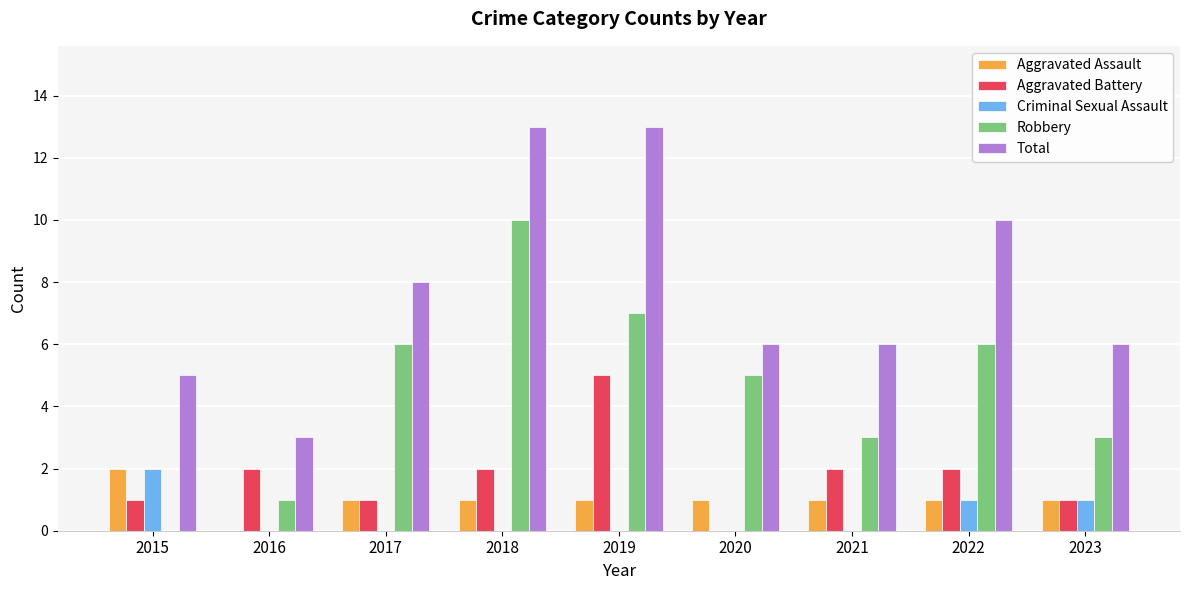

At which label does Aggravated Assault first exceed 1?

2015